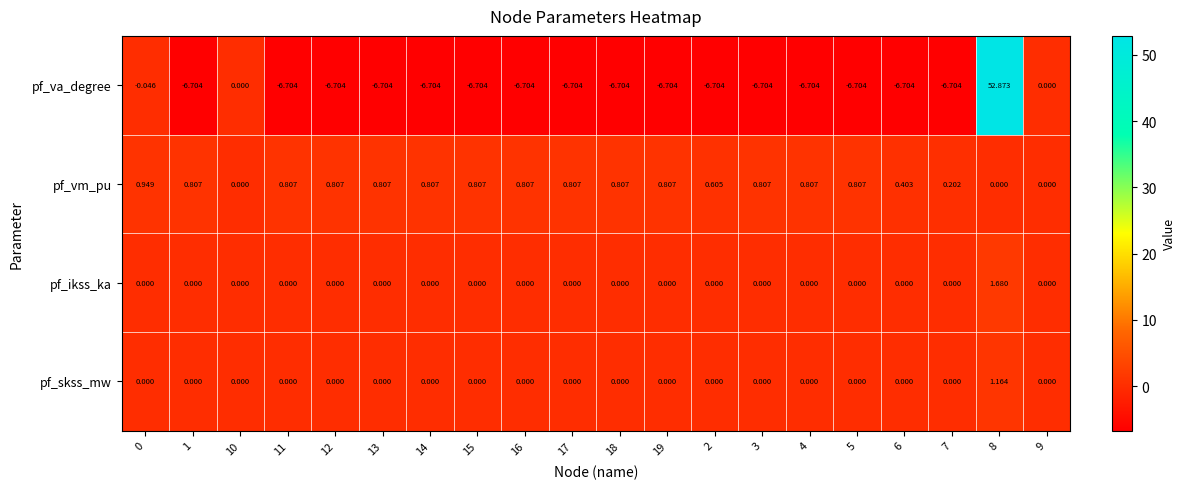

List the series in order of their peak value, lowest first.

pf_vm_pu, pf_skss_mw, pf_ikss_ka, pf_va_degree